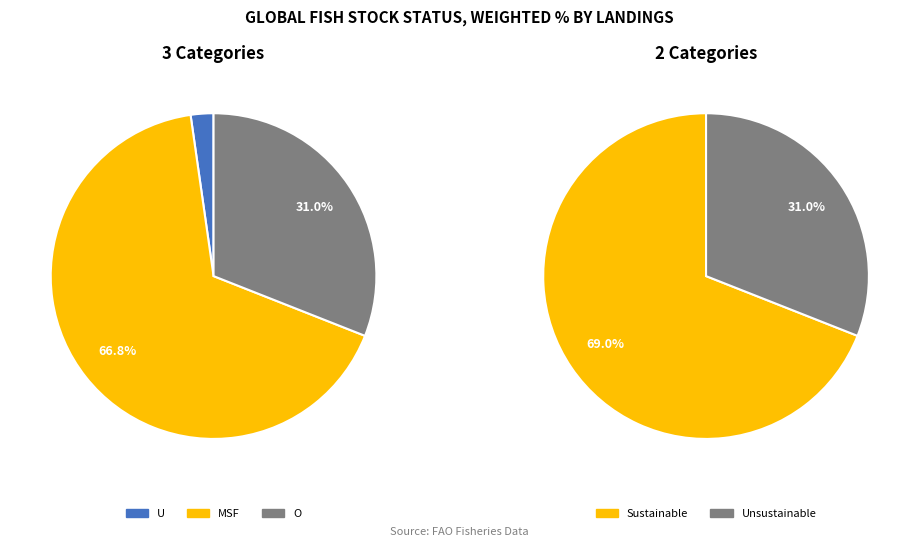

Is there any slice that represents more than half of the pie?

Yes